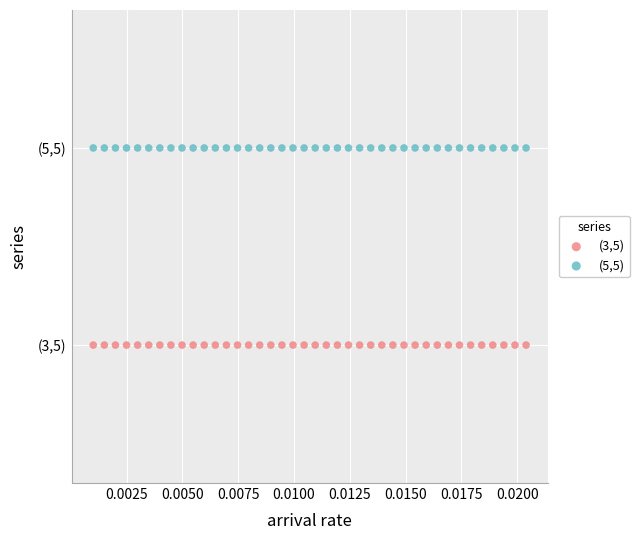

What are all the series names shown in the legend?

(3,5), (5,5)